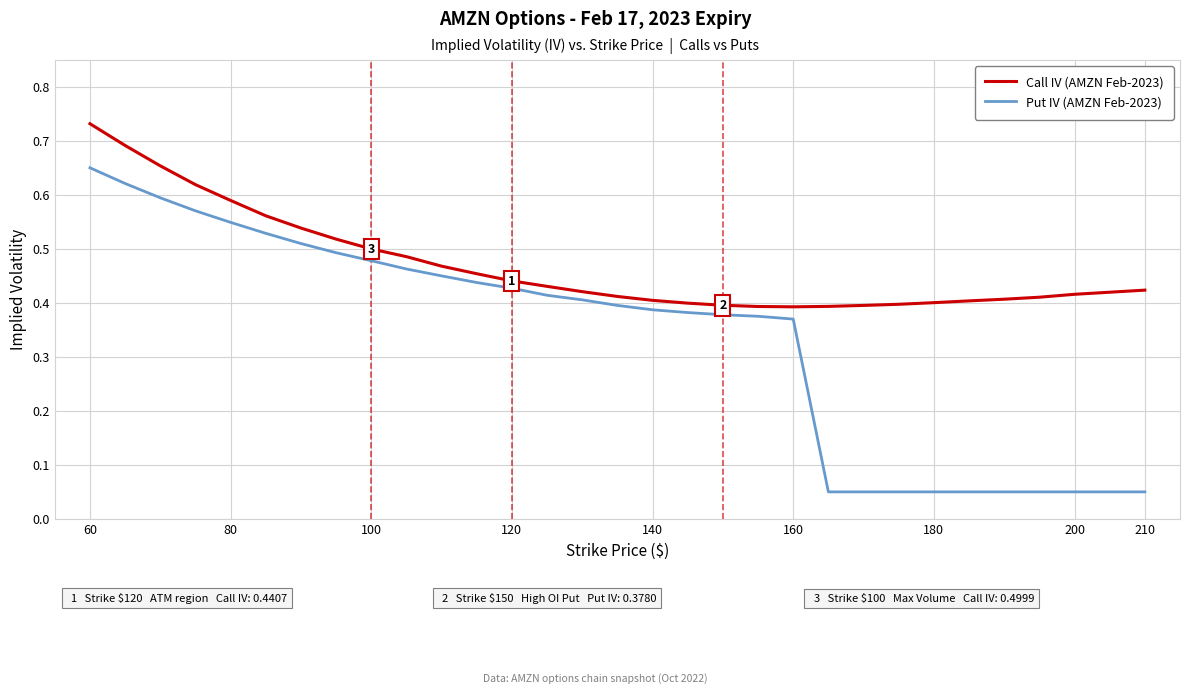

Which series has the widest spread of values?

Put IV (AMZN Feb-2023)